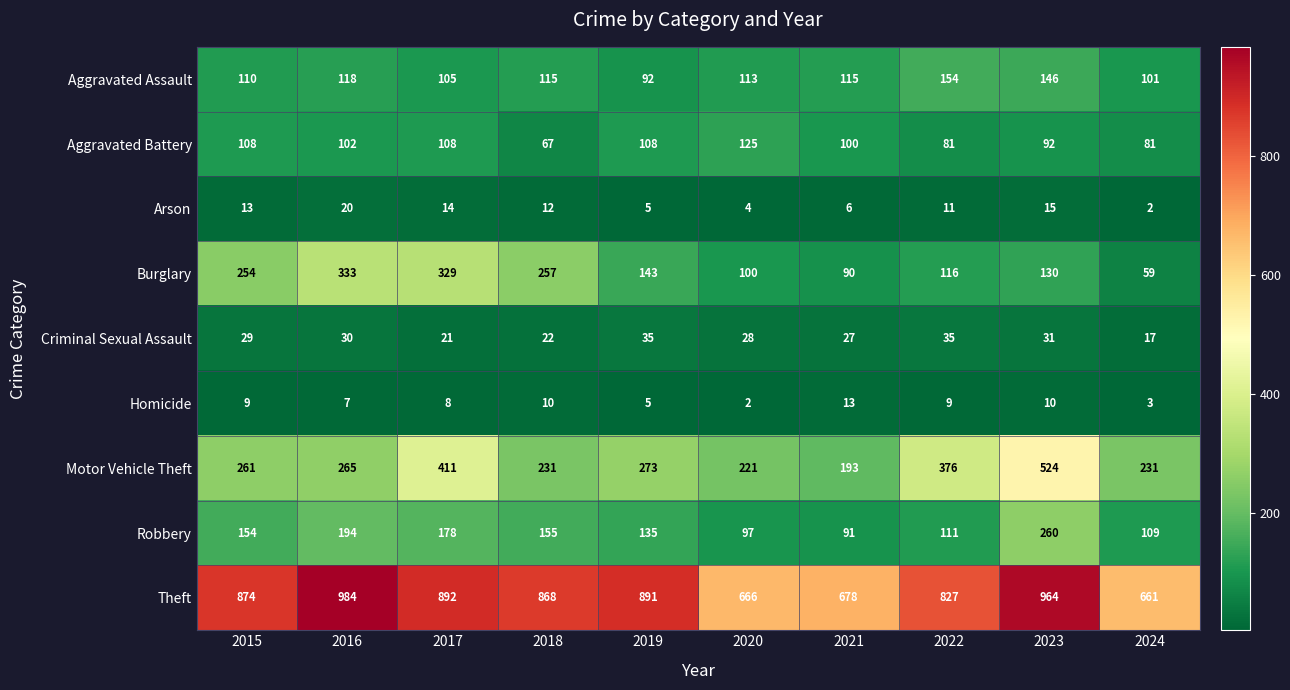

Where is Criminal Sexual Assault nearest to the value 26?

2021